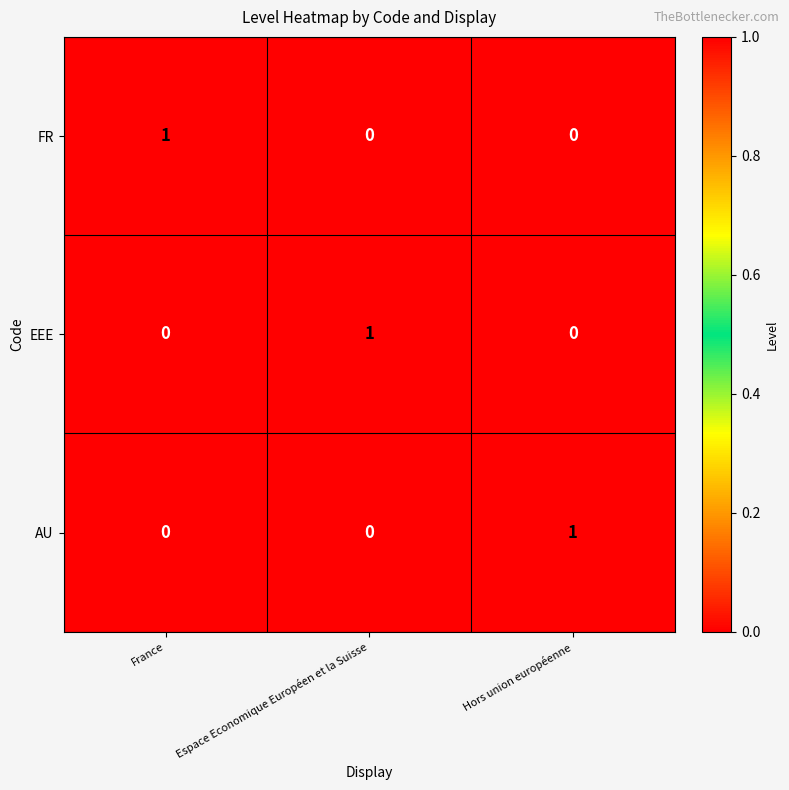

At how many categories does at least one series exceed 0?

3